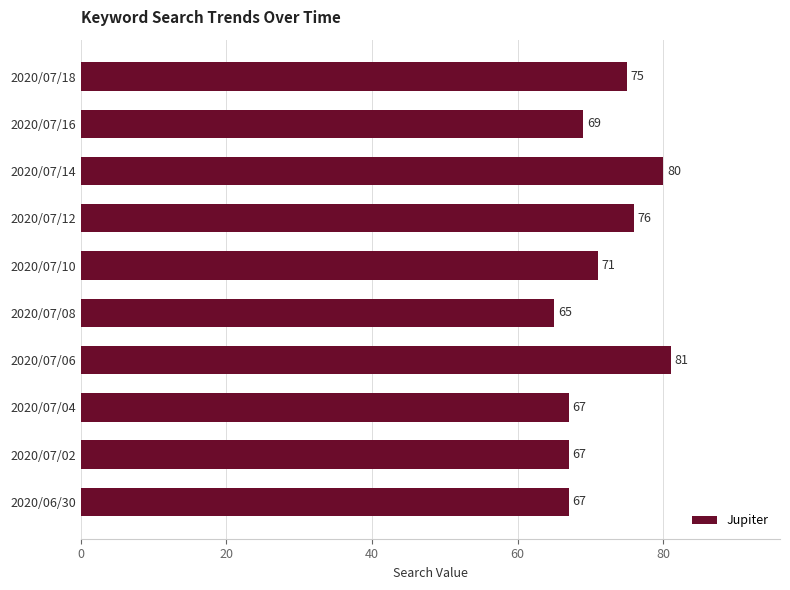

True or false: the data shows 20 at 2020/07/02.

False